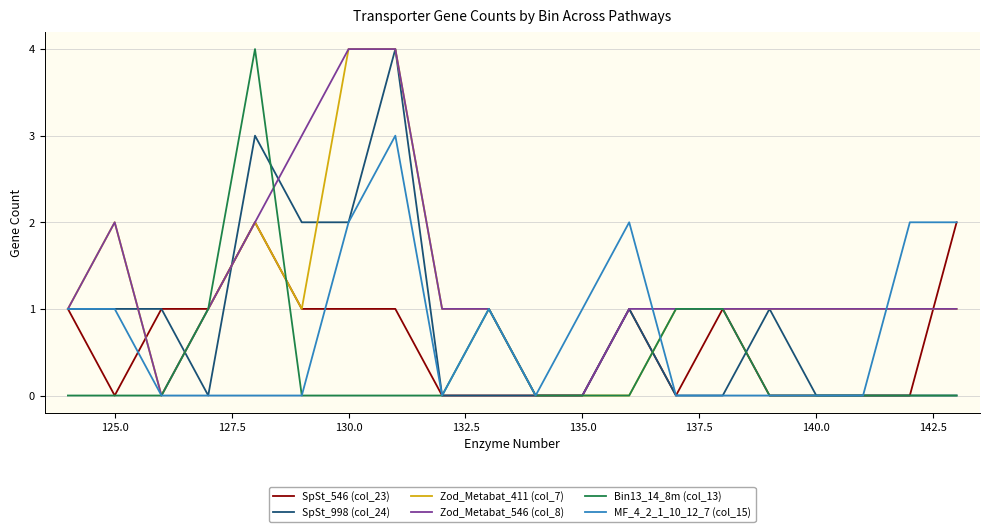

What is the maximum value for Zod_Metabat_546 (col_8)?

4